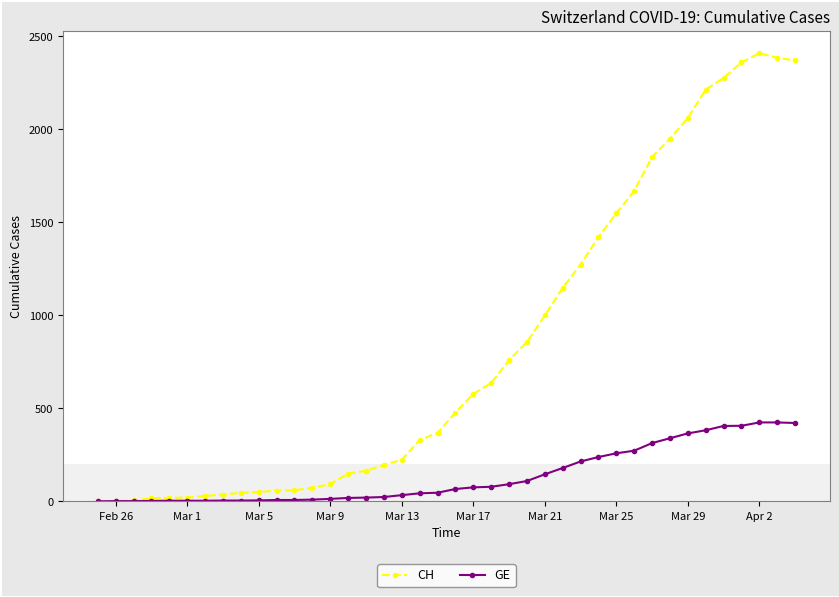

What is the maximum value shown in the chart?

2409